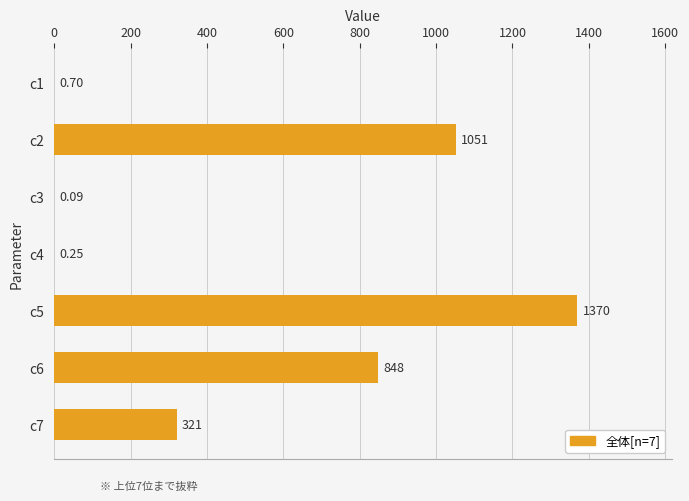

Between c7 and c5, which is larger?

c5